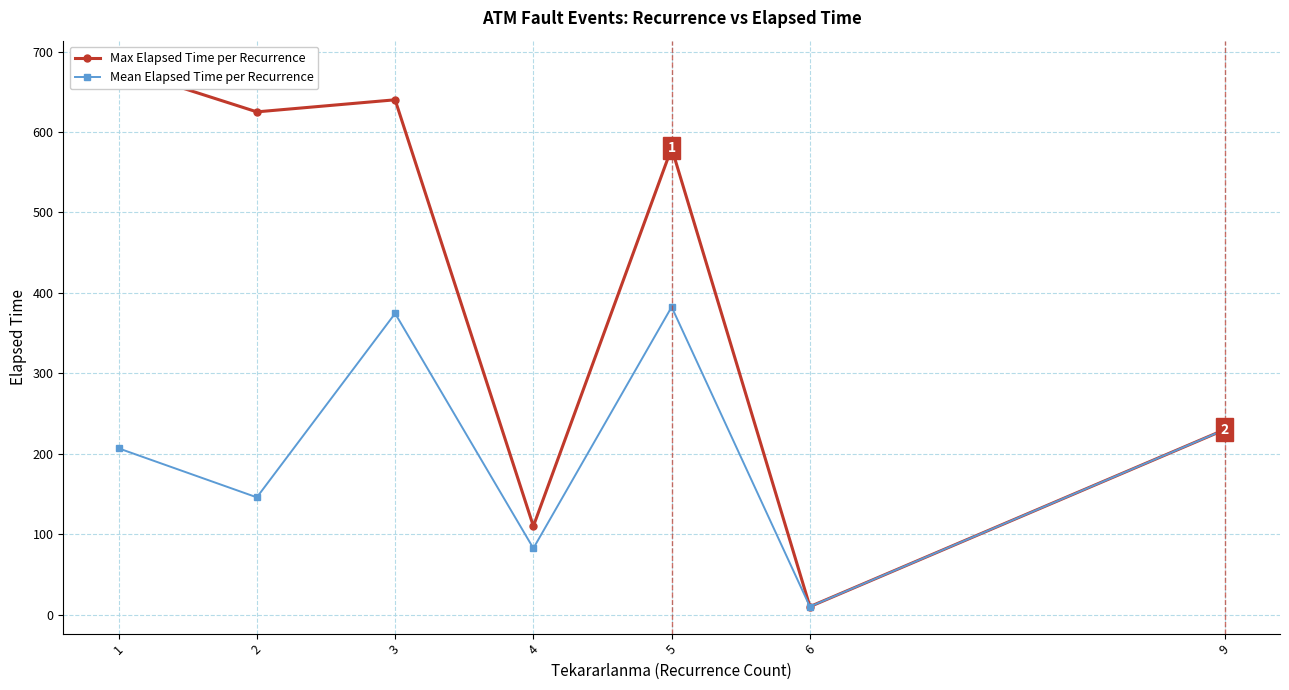

At which label does Mean Elapsed Time per Recurrence first exceed 206?

1